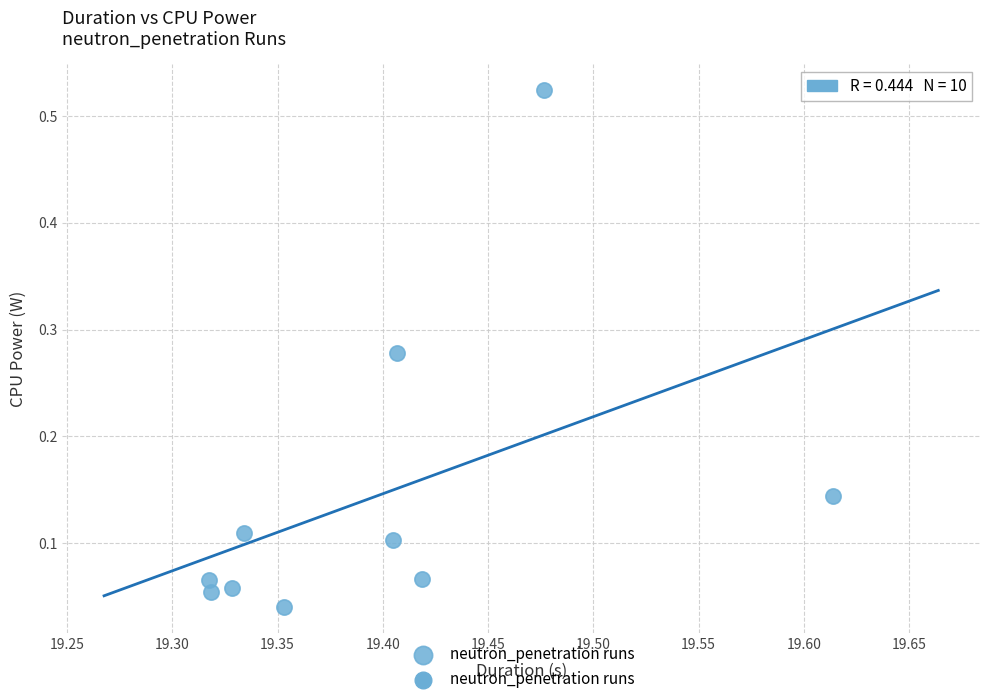

What is the average X value?

19.4